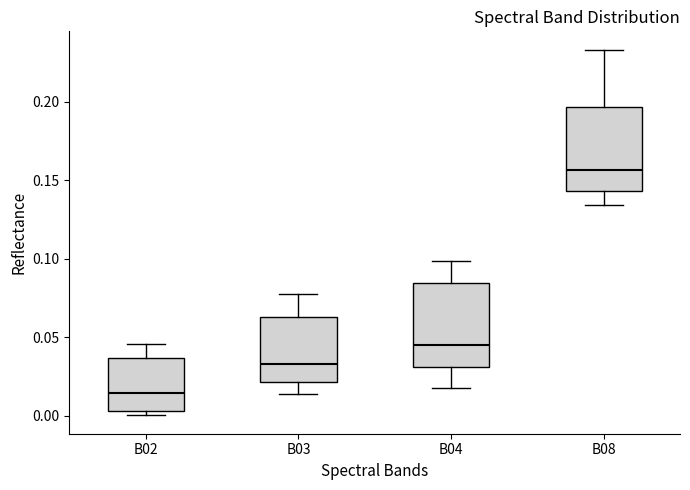

Where does the median line of the box for B03 sit on the y-axis? The values are not printed on the chart, so give them approximately, as read against the axis.

0.035